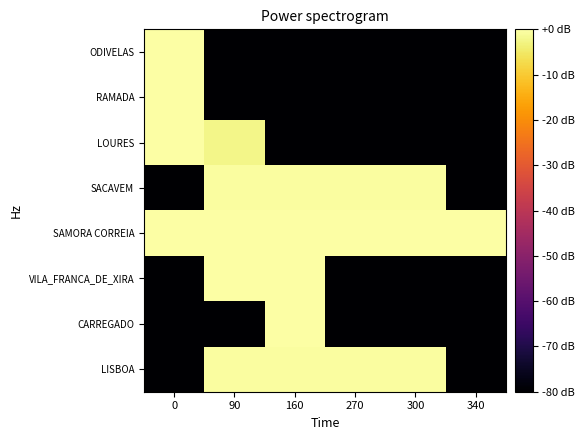

Which series has the widest spread of values?

VILA_FRANCA_DE_XIRA